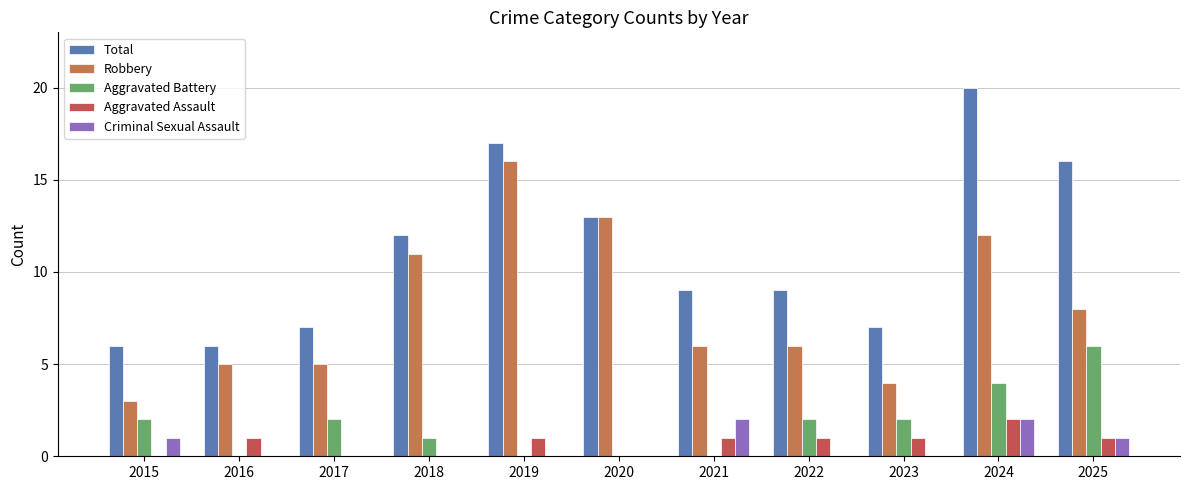

The Robbery series shows 12 at 2024. True or false?

True